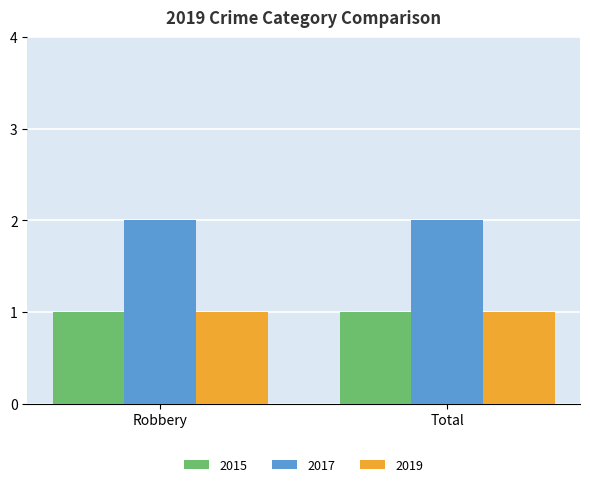

What is the total value across all series at Total?

4